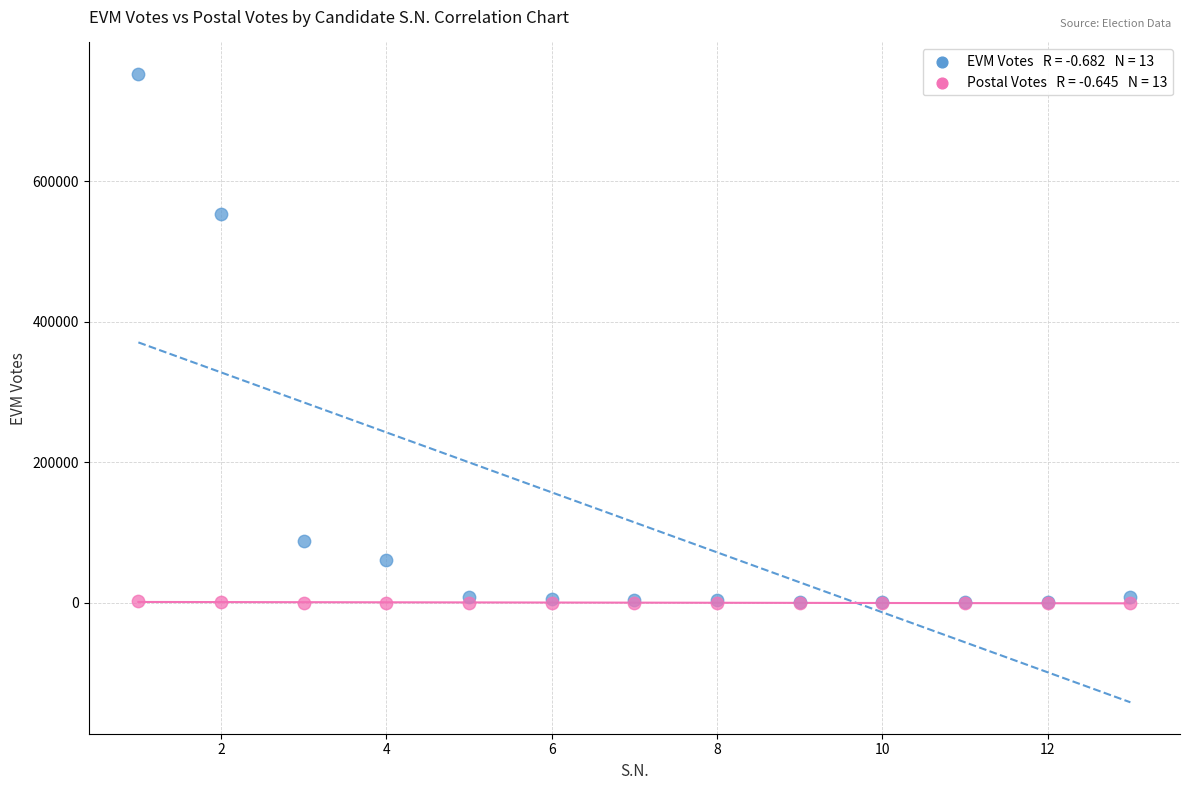

Across all series, what Y value is closest to 376246?

552798